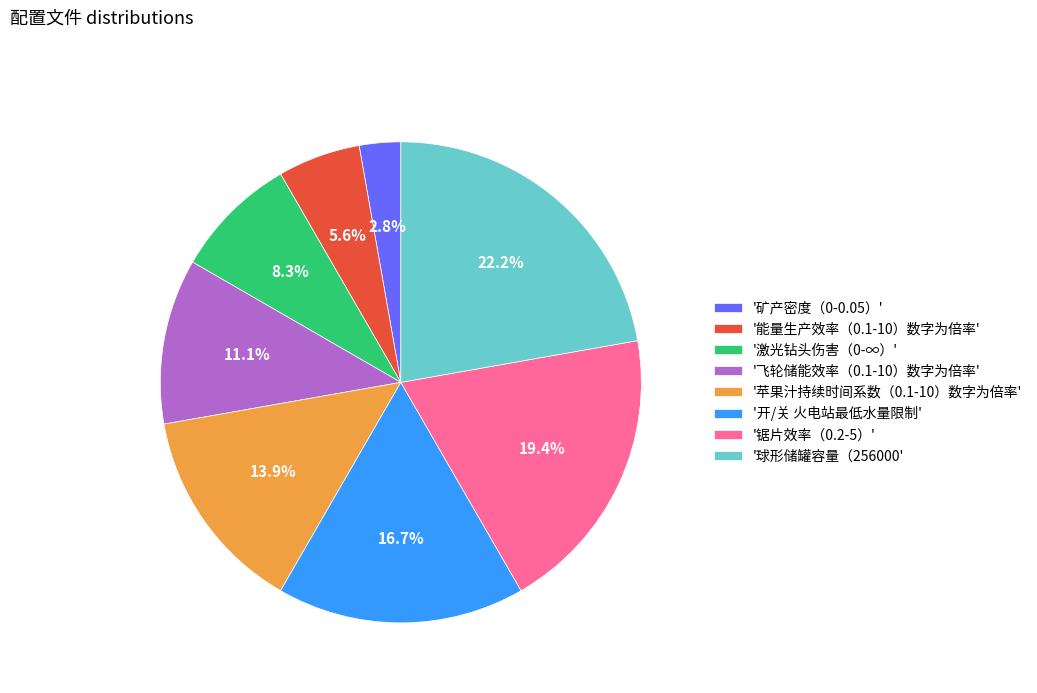

Do '矿产密度（0-0.05）' and '球形储罐容量（256000' together represent more than half of the pie?

No